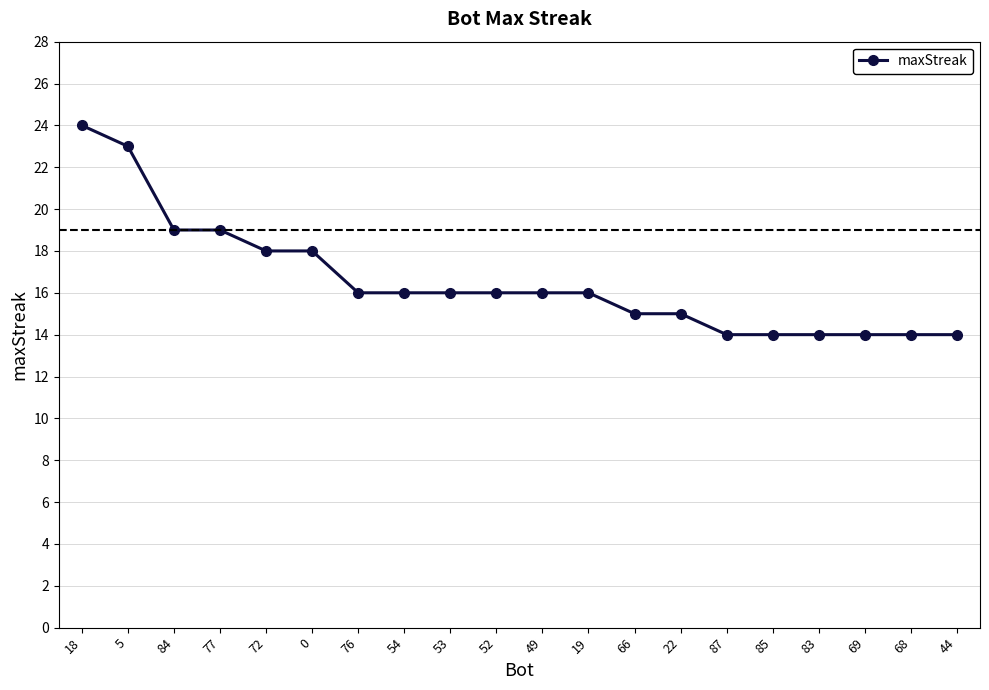

At which category does the chart reach its peak across all series?

18